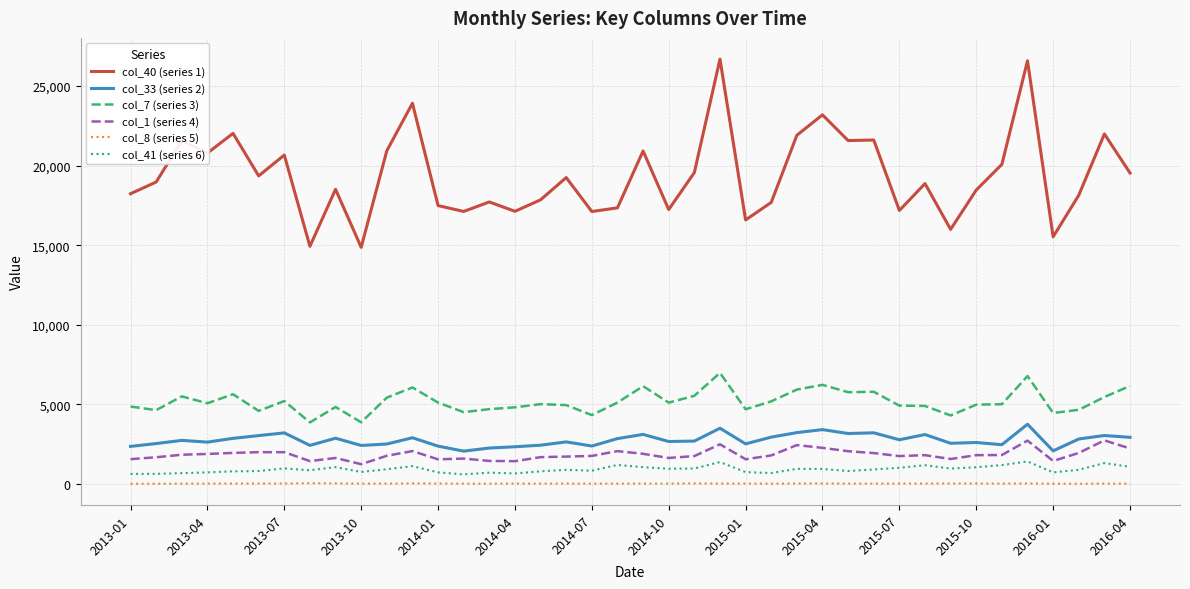

True or false: col_40 (series 1) and col_33 (series 2) cross at least once.

False